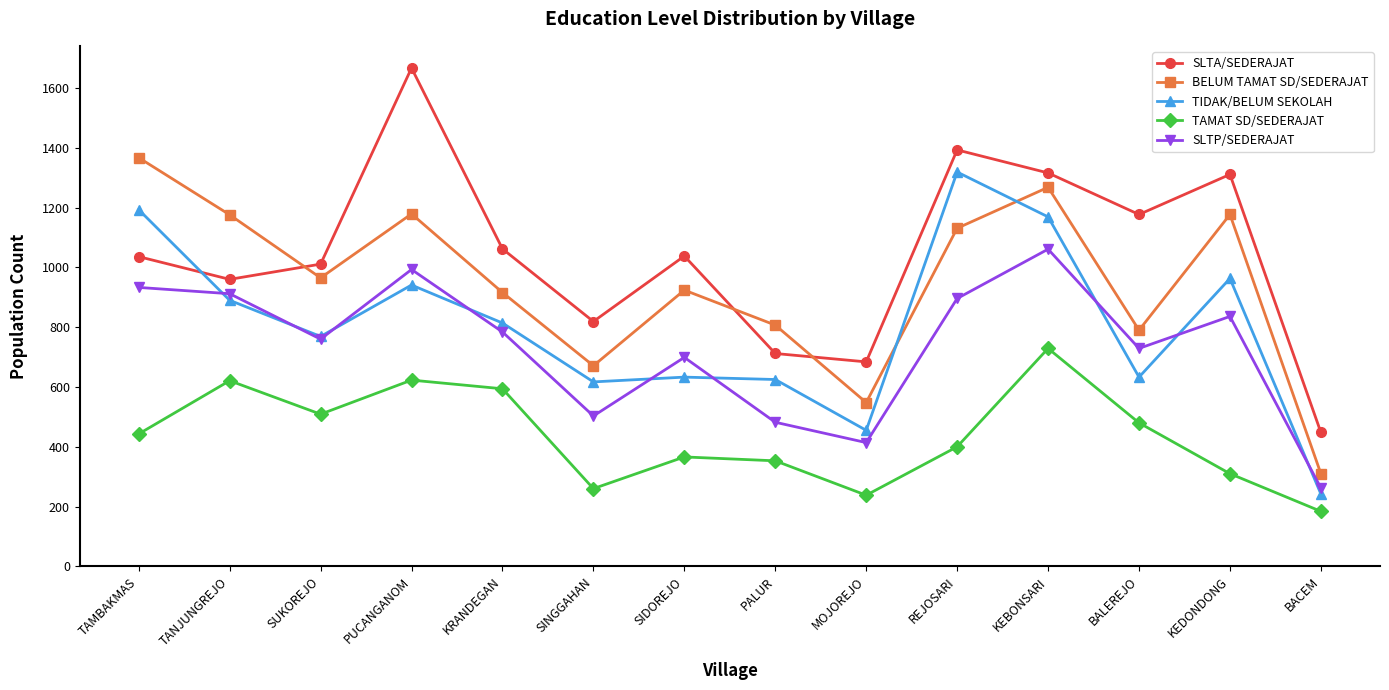

How many data points in SLTP/SEDERAJAT are less than 784?

7